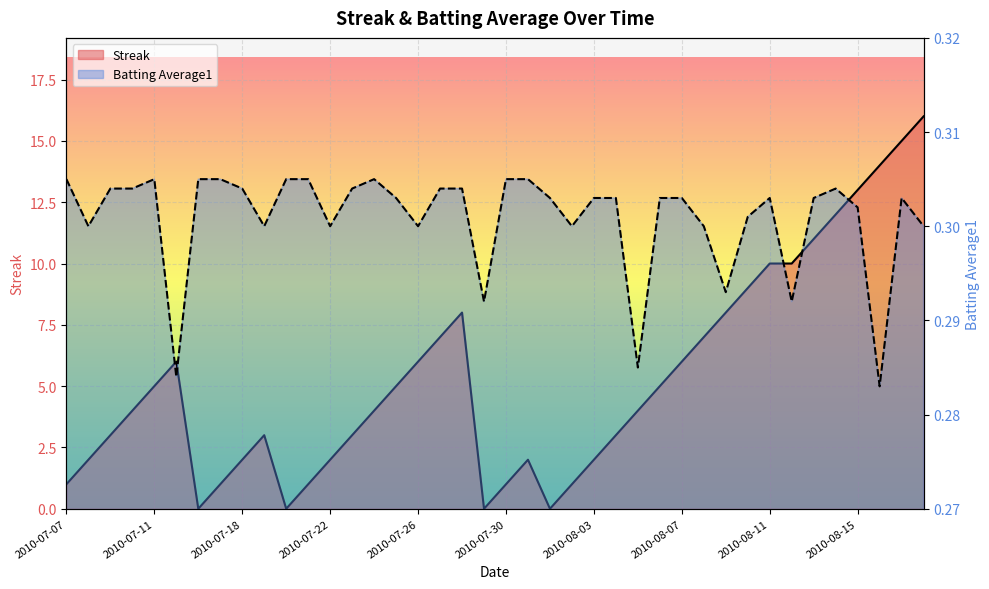

What is the difference between the highest and lowest values at 2010-07-09?

2.7